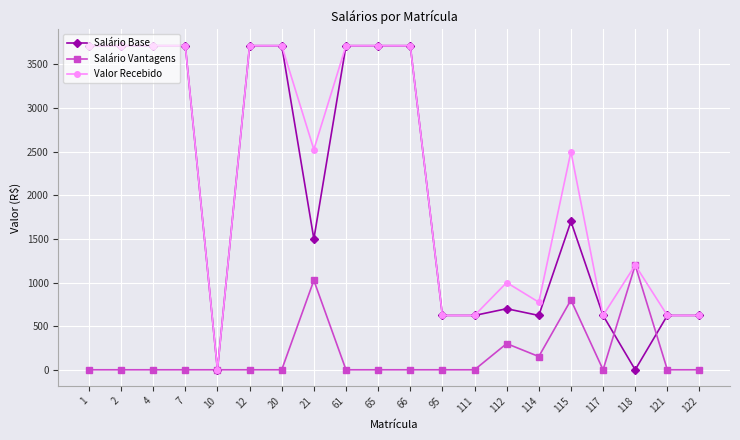

True or false: Valor Recebido has more than 0 interior local peaks.

True